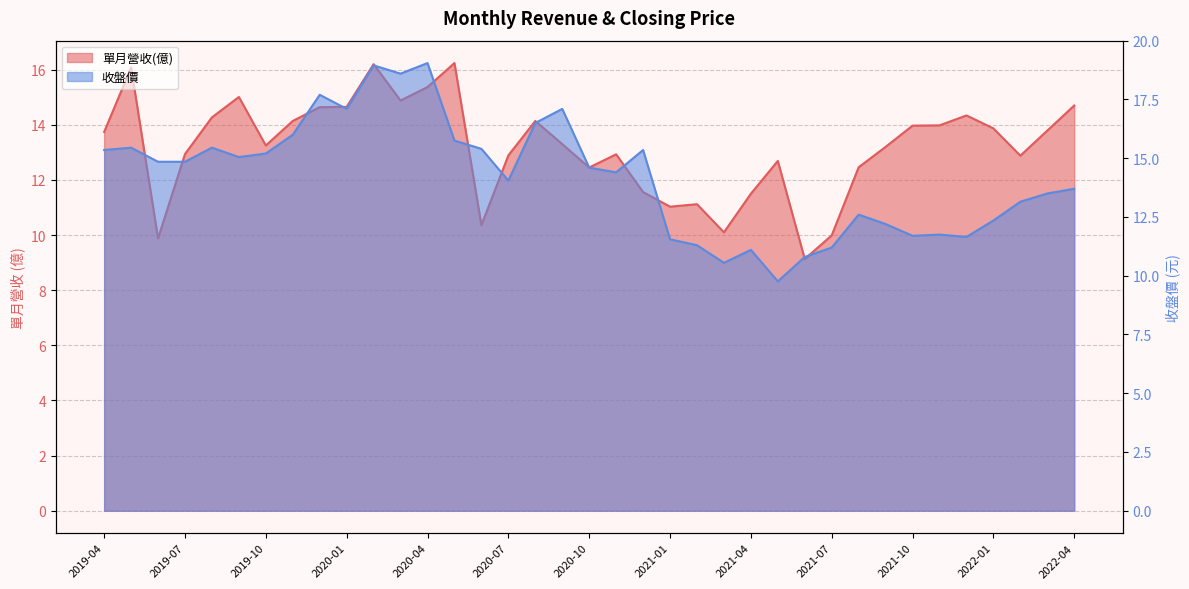

True or false: 收盤價 and 單月營收(億) cross at least once.

True